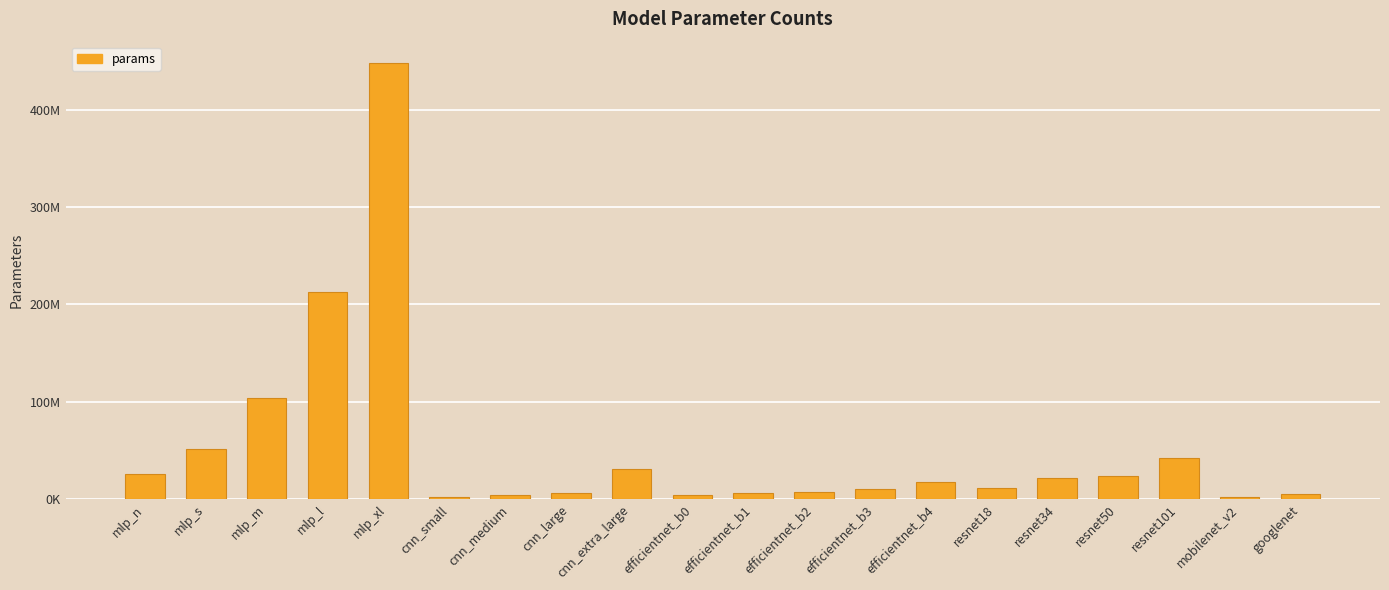

Which label corresponds to the largest value in the chart?

mlp_xl